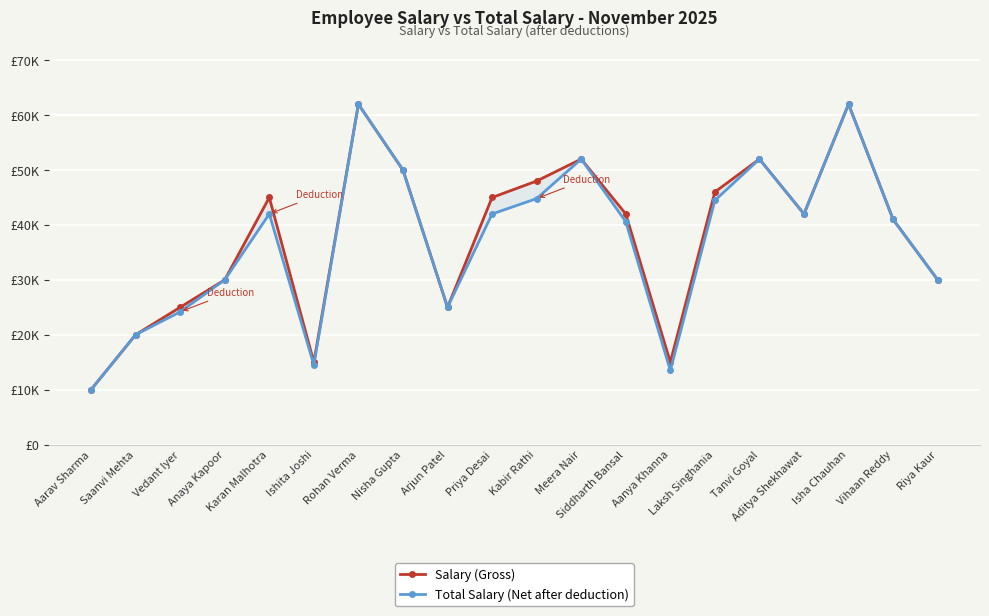

True or false: Total Salary (Net after deduction) has a value of 62000.0 at Rohan Verma.

True